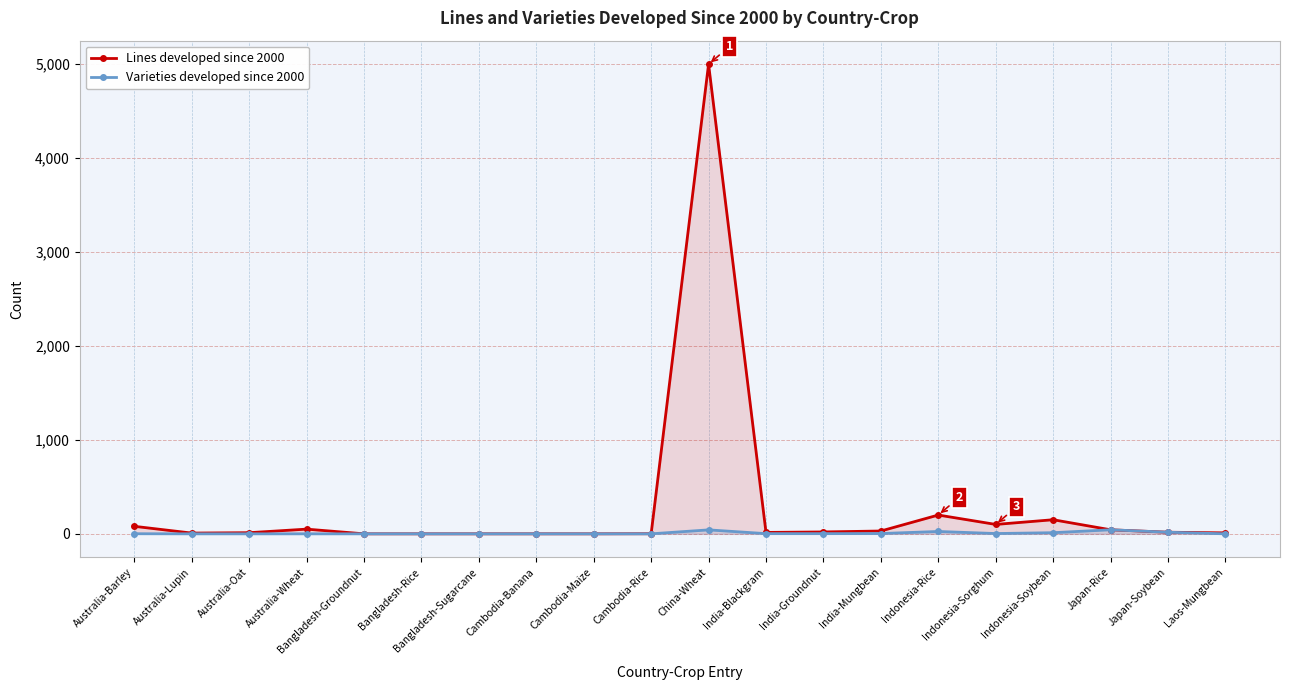

What is the sum of the Varieties developed since 2000 values at Australia-Lupin and Indonesia-Soybean?

12